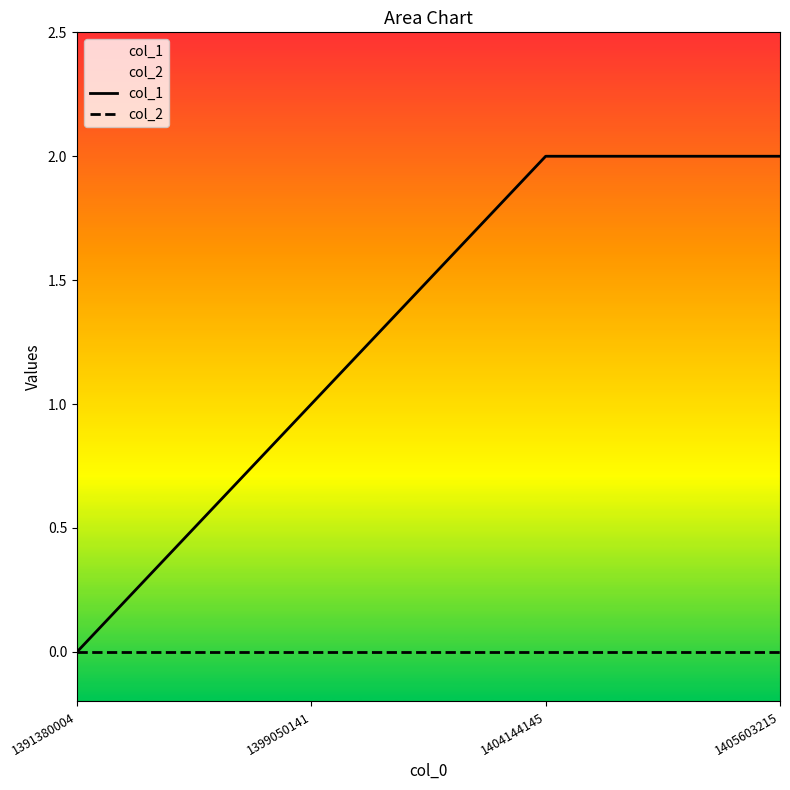

Reading right to left, list all the values displayed in this chart.

col_1: 2	2	1	0
col_2: 0	0	0	0